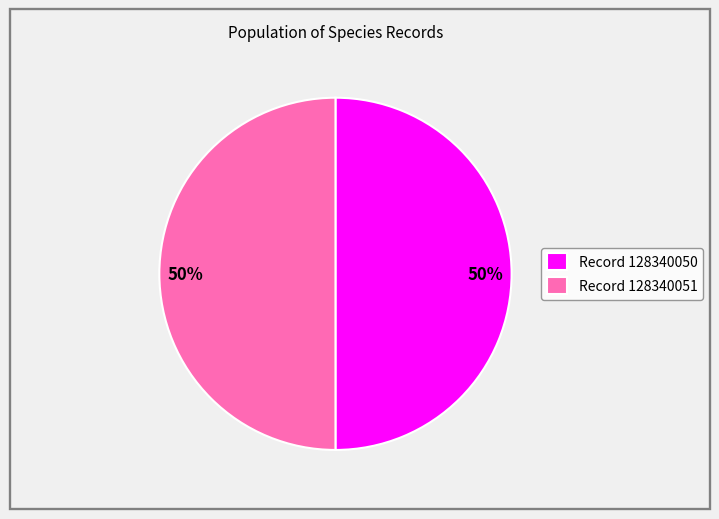

What percentage is the Record 128340050 slice, to the nearest percent?

50%